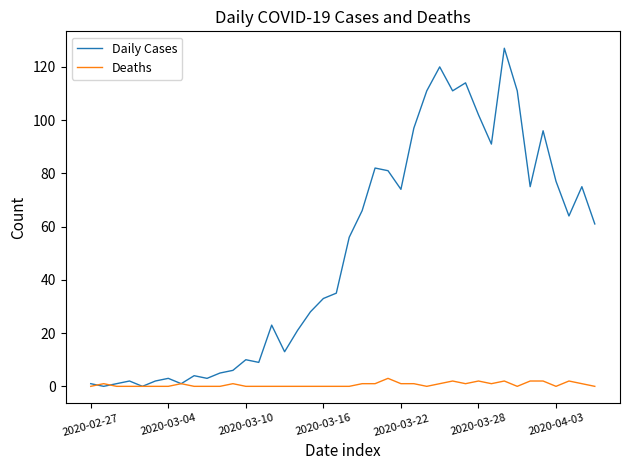

What are all the series names shown in the legend?

Daily Cases, Deaths